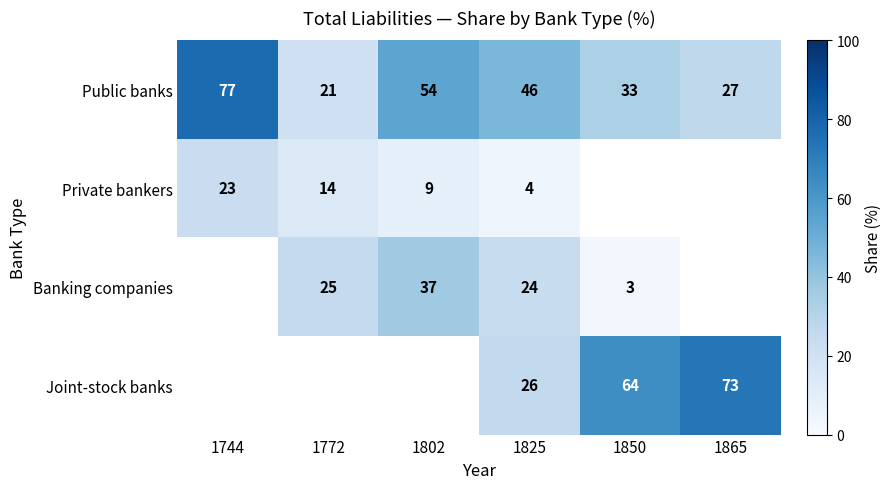

True or false: Banking companies has a value of 16 at 1825.

False